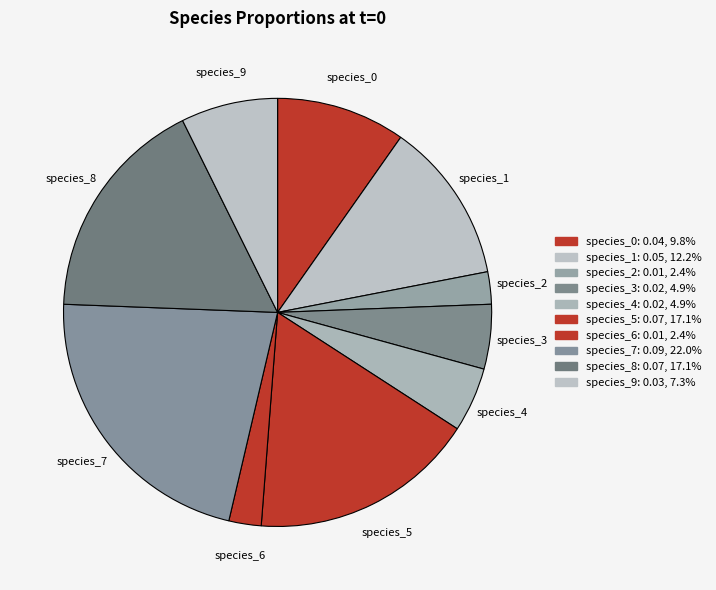

Which has a higher value, species_2 or species_3?

species_3